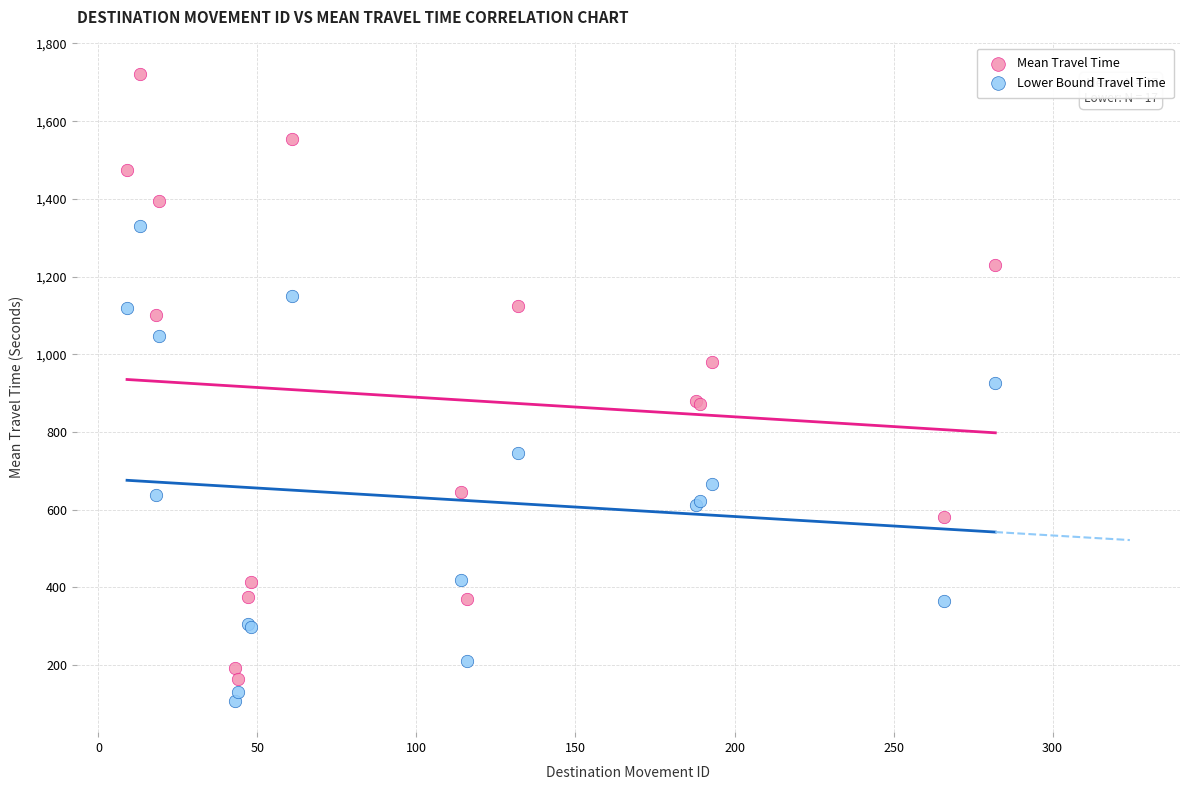

In the Lower Bound Travel Time series, what Y value is closest to 718?

747